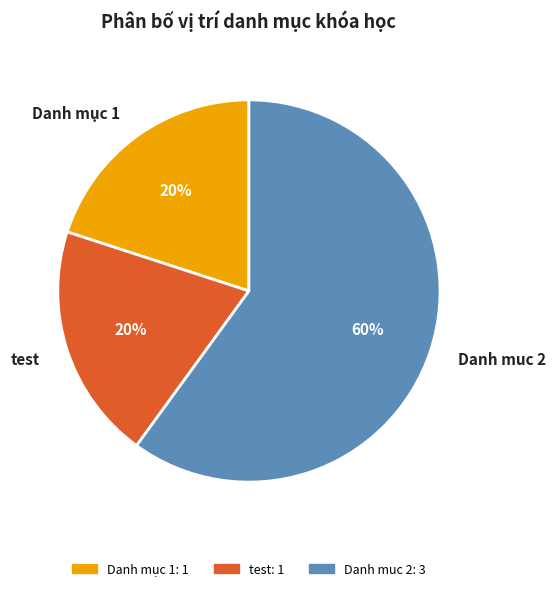

Count the number of slices in the pie.

3